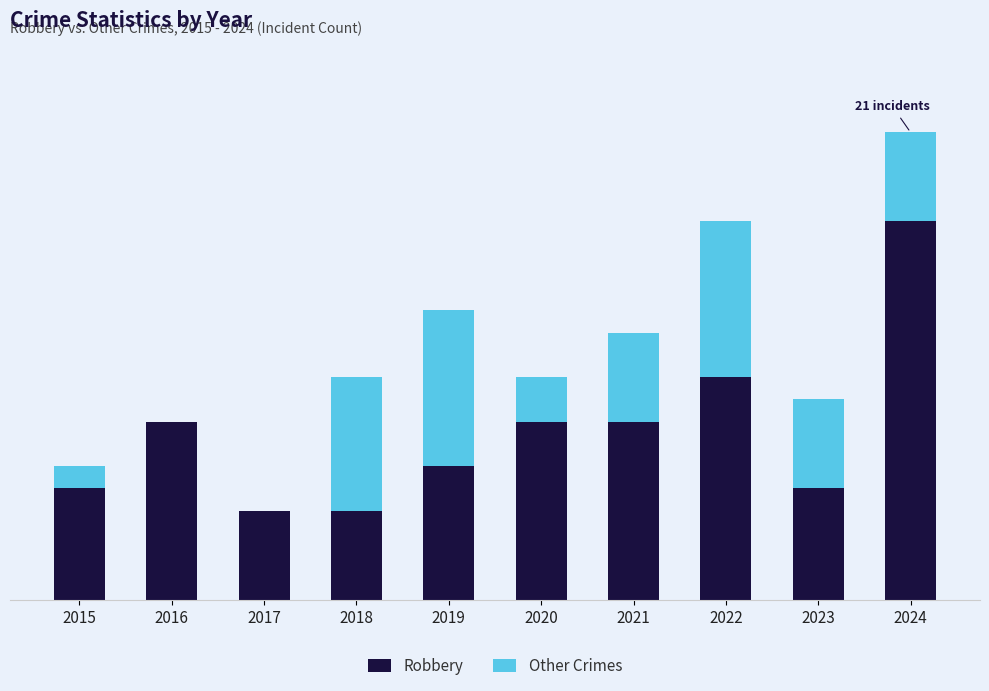

Rank the series at 2022 from highest to lowest value.

Robbery, Other Crimes